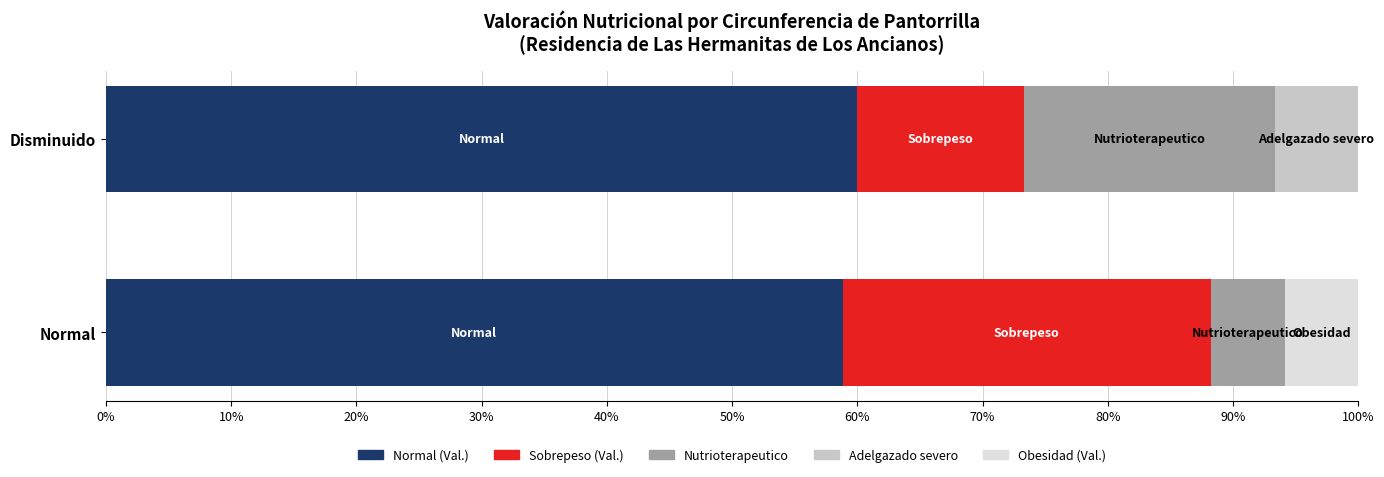

What is the sum of the Normal (Val.) values at Normal and Disminuido?

118.8